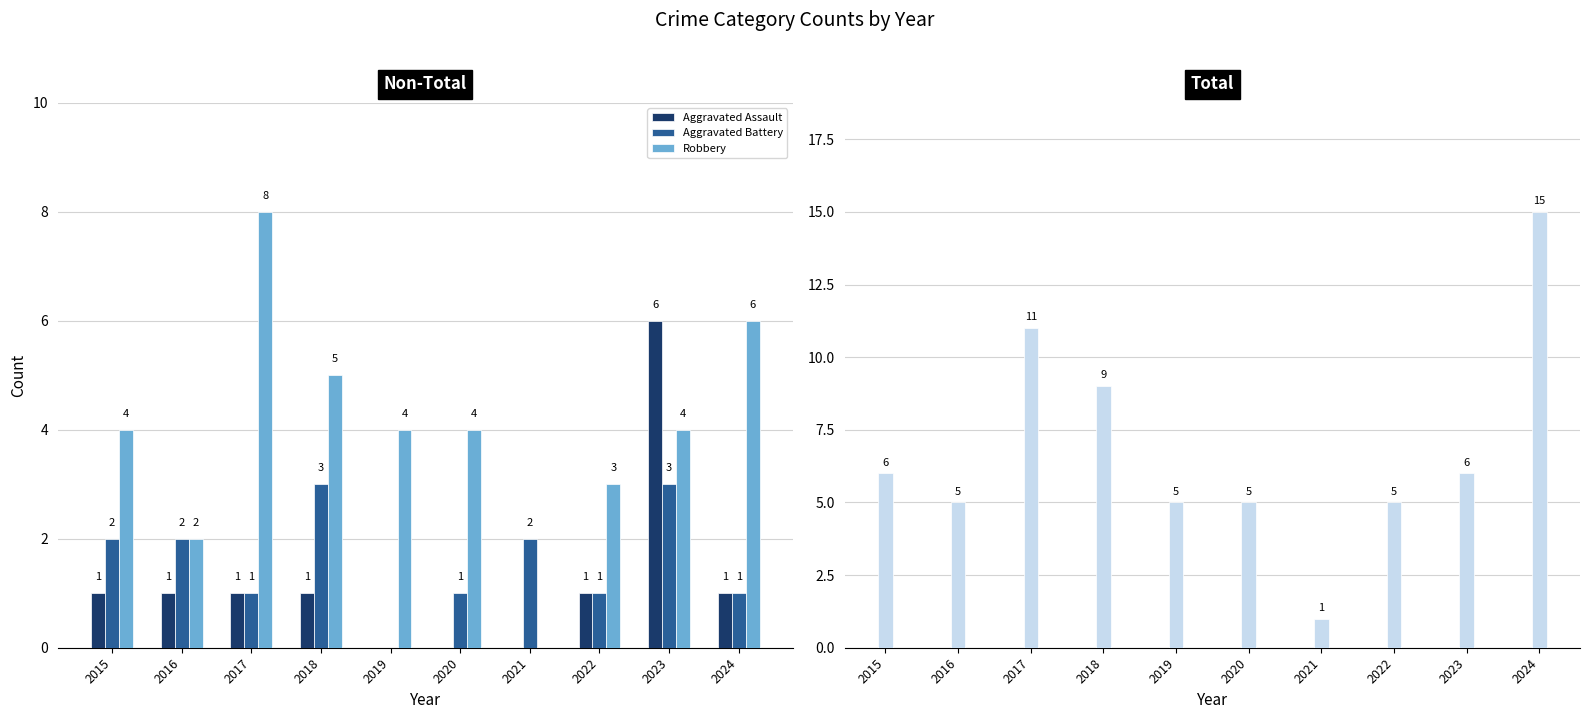

Where is Aggravated Battery nearest to the value 1?

2017